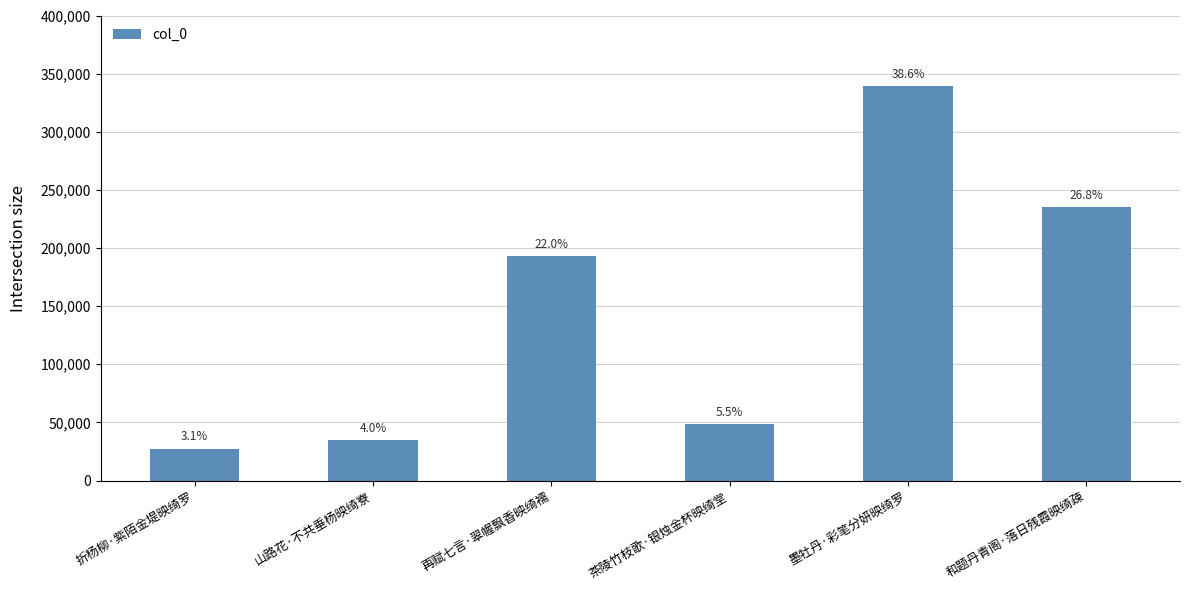

What is the value of the 1st bar from the left?

27467